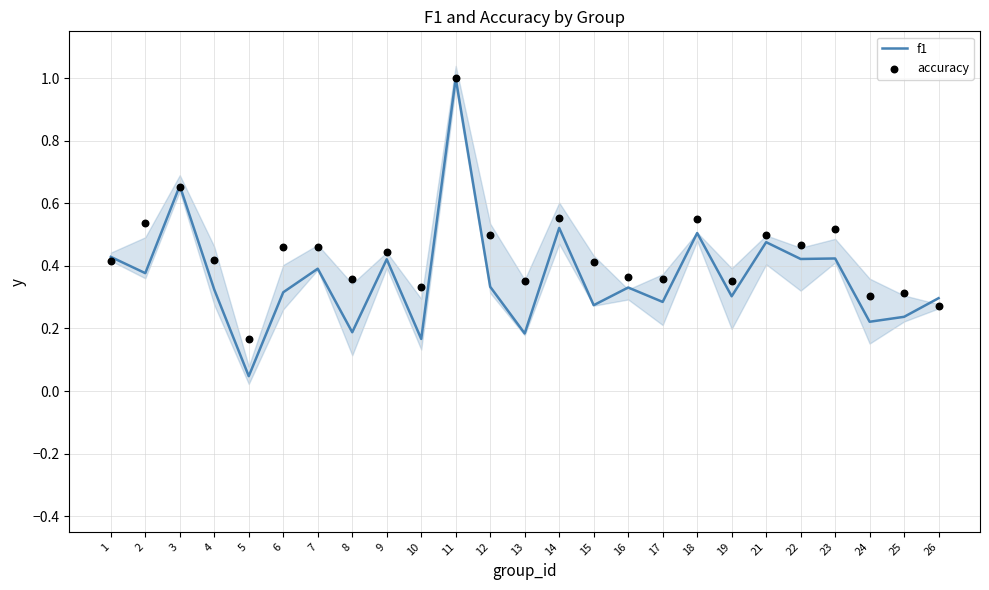

Which series contains the lowest Y value?

f1